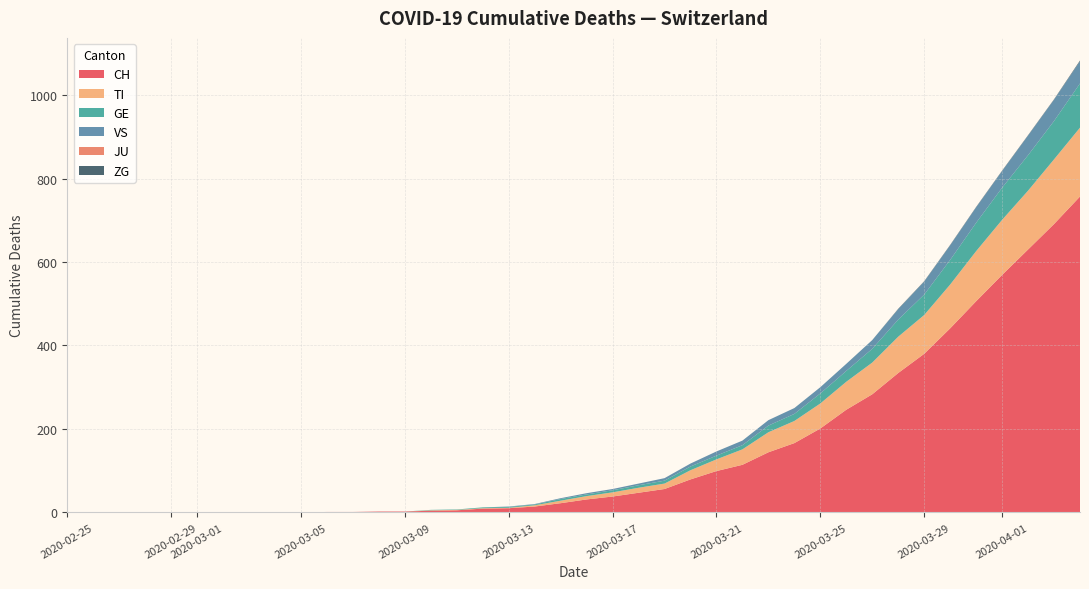

What is the maximum value for CH?

757